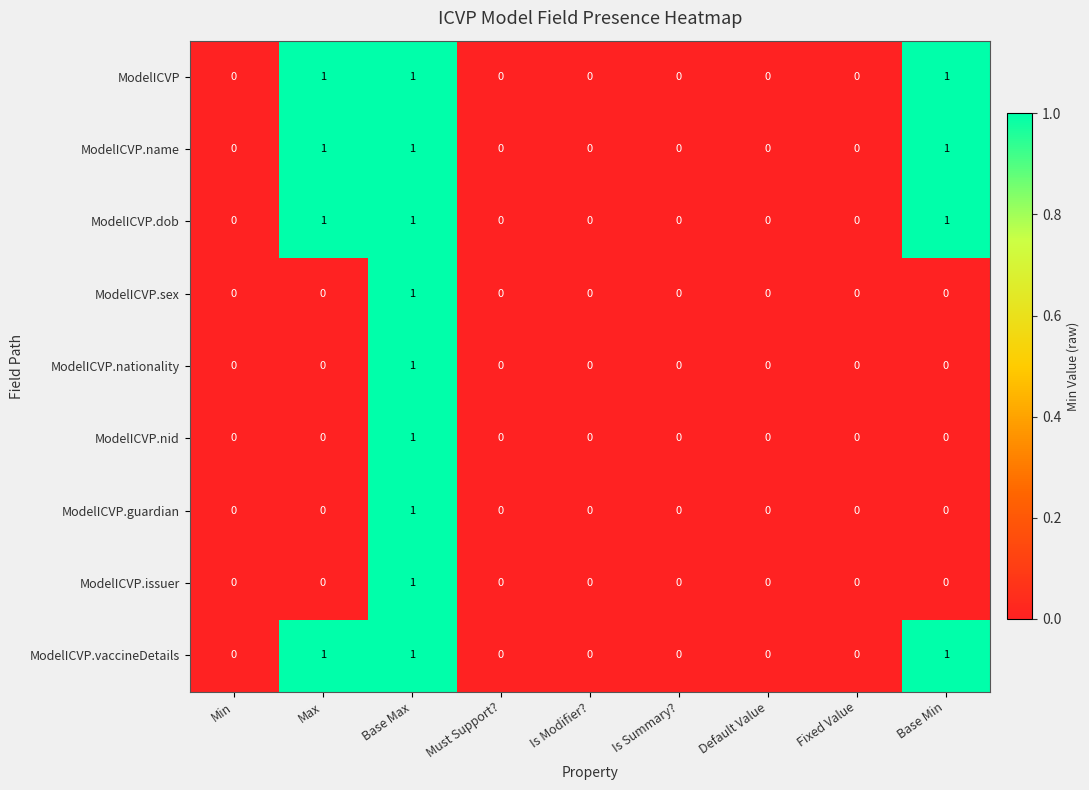

How many categories are shown in the chart?

9